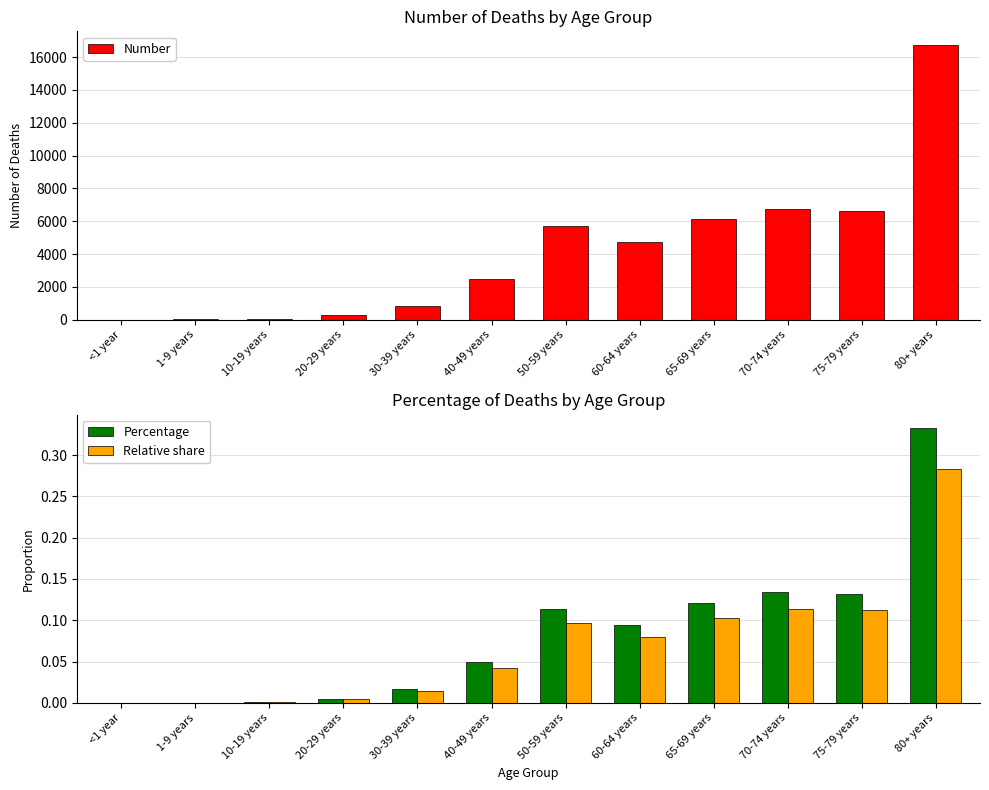

What is the difference between the maximum and minimum values in the Number series?

16731.0